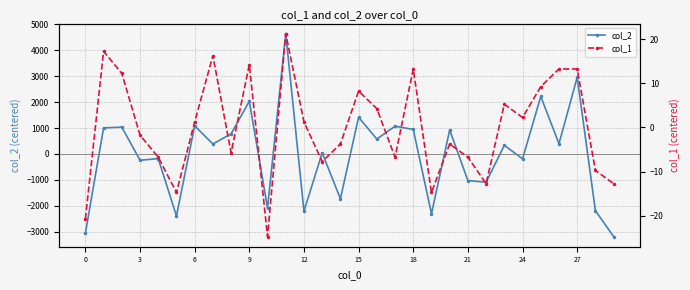

How many negative values does the col_2 series have?

13